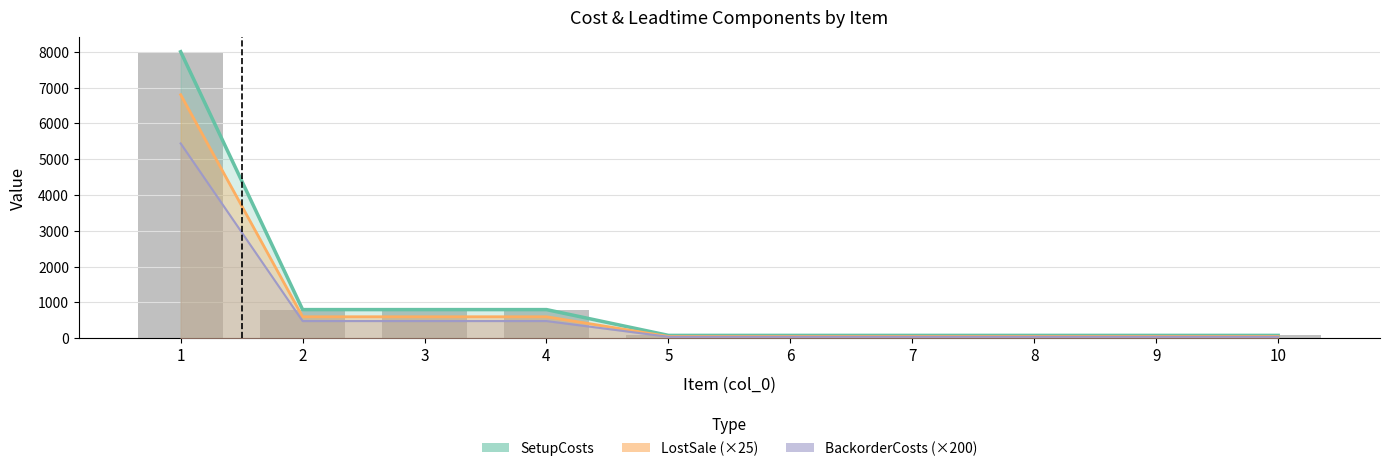

At how many categories does at least one series exceed 1599?

1